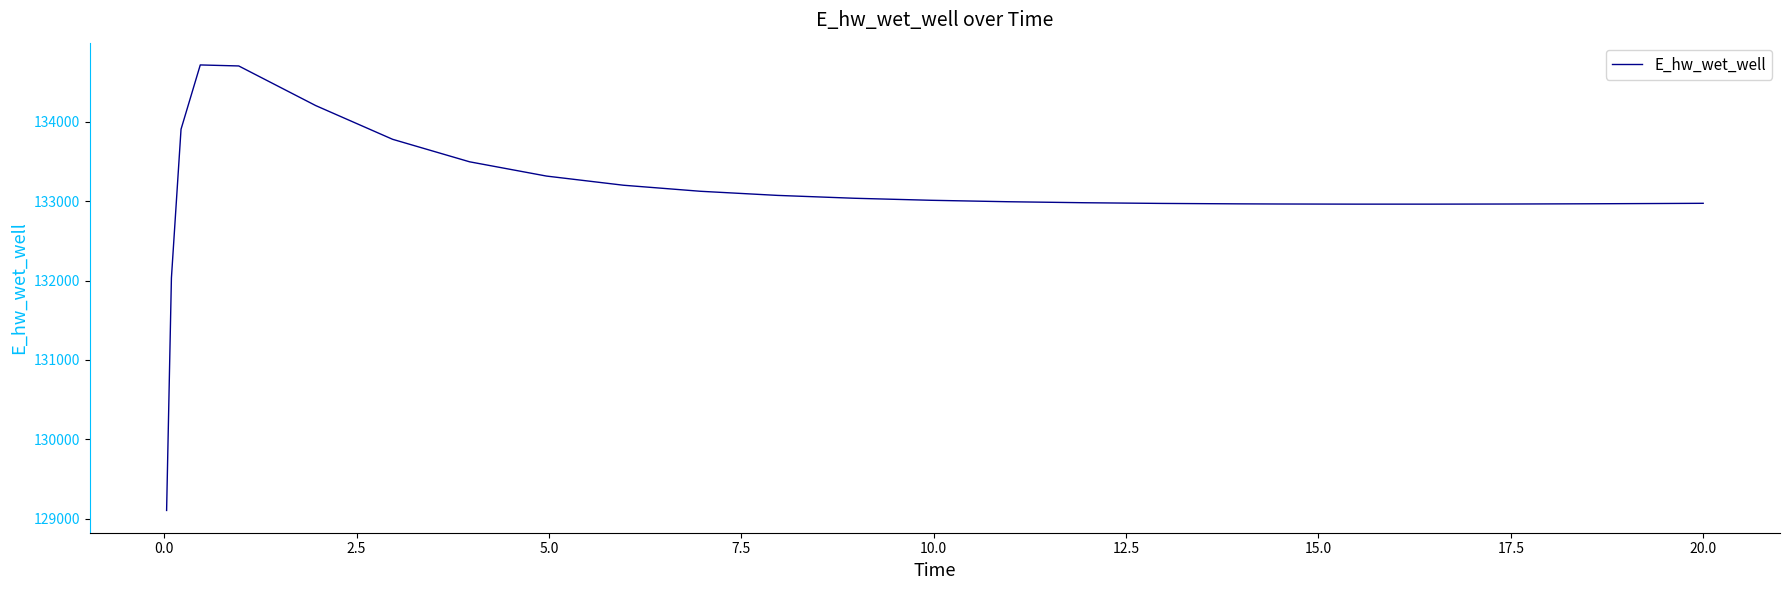

What is the minimum value shown in the chart?

129103.8